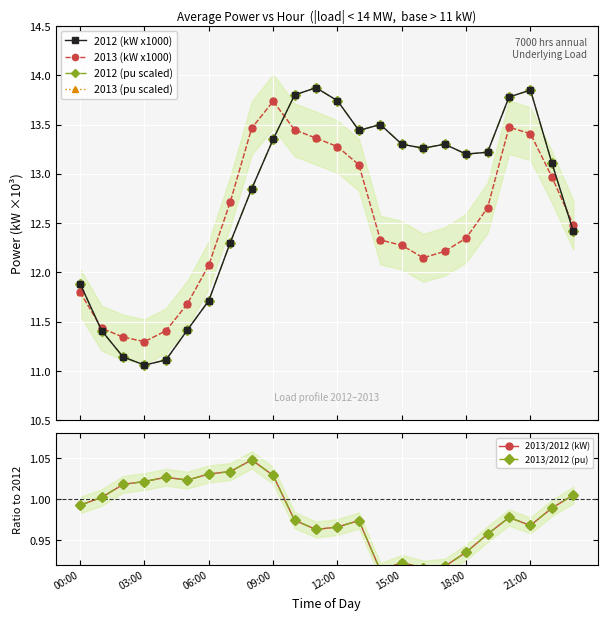

How many interior local valleys does the 2013/2012 (kW) series have?

5